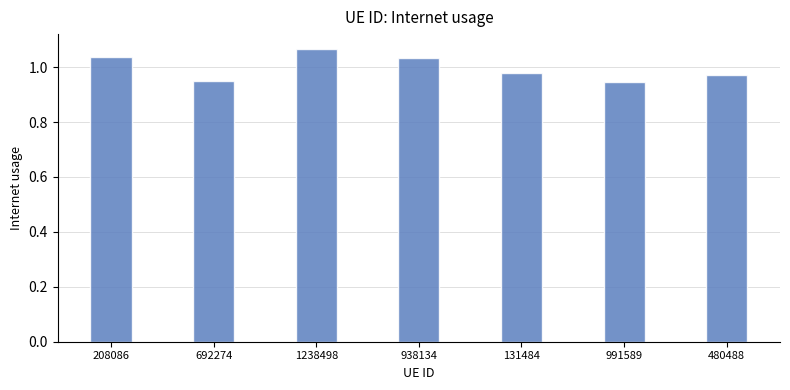

Which has a higher value, 480488 or 1238498?

1238498